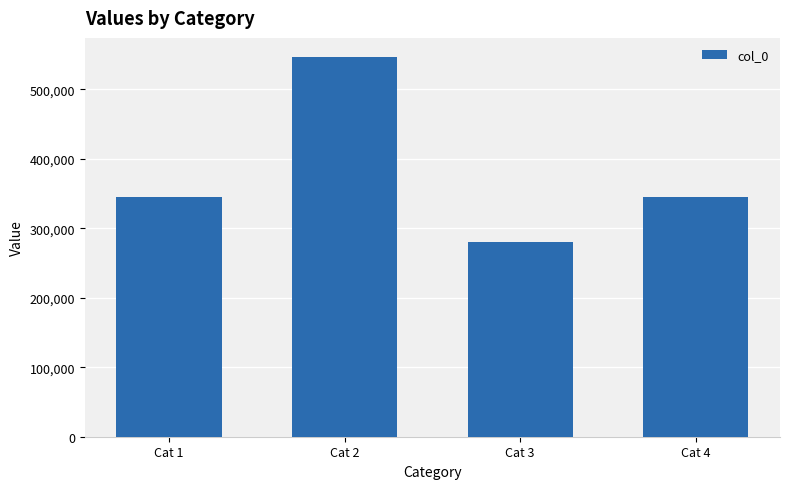

True or false: the data shows 344701 at Cat 1.

True